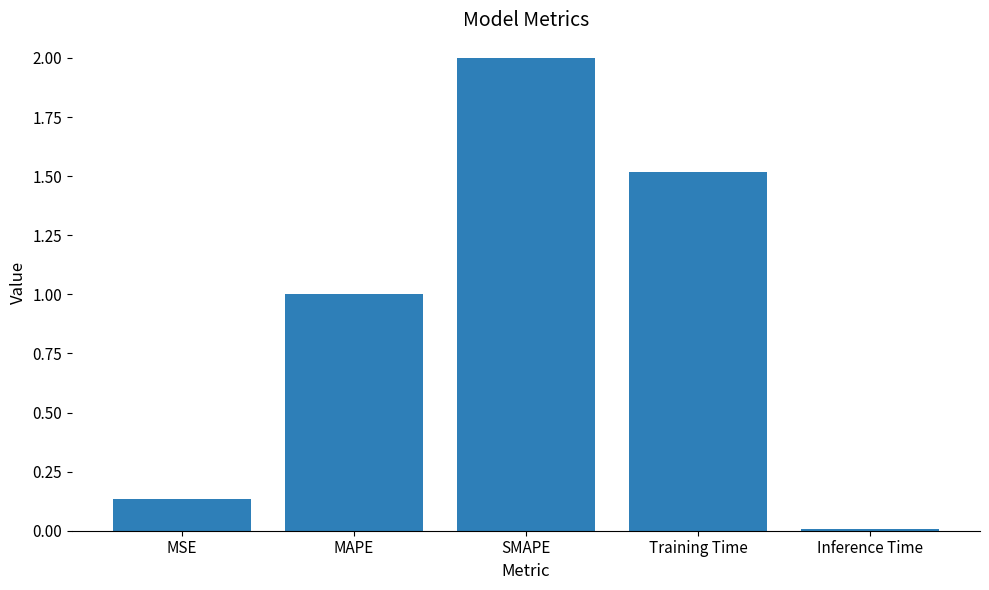

What is the label of the 2nd bar from the right?

Training Time